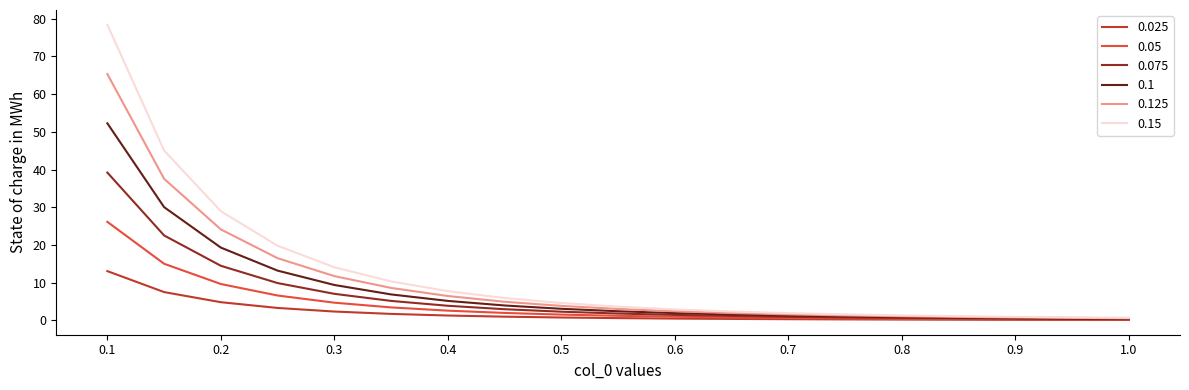

Which series has the largest range (max minus min)?

0.15